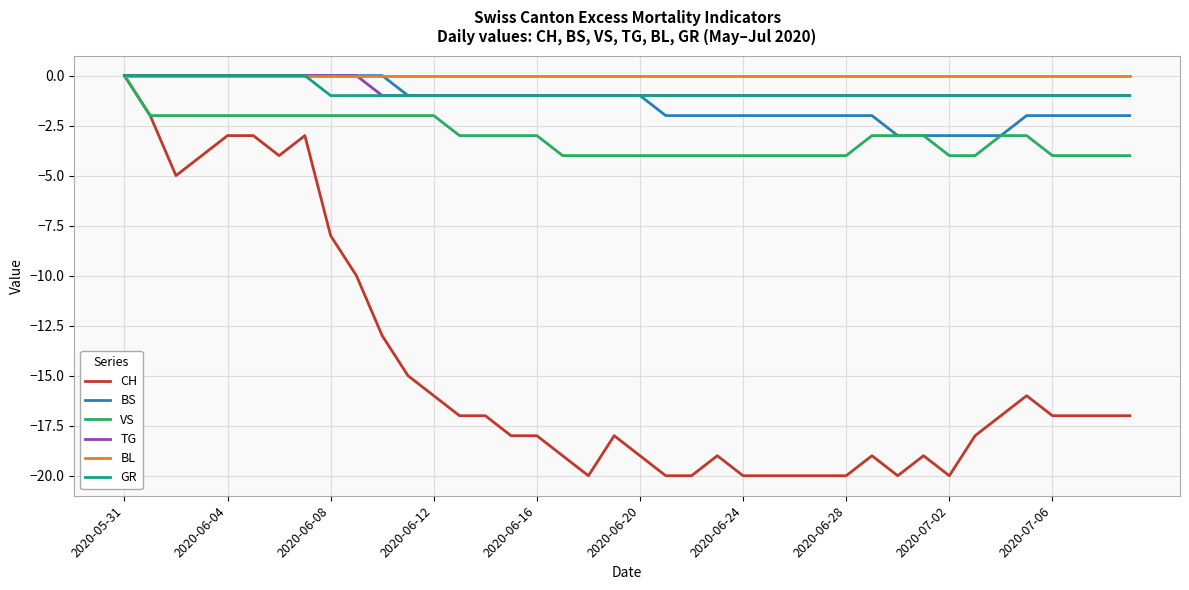

What is the average value of the TG series?

-1